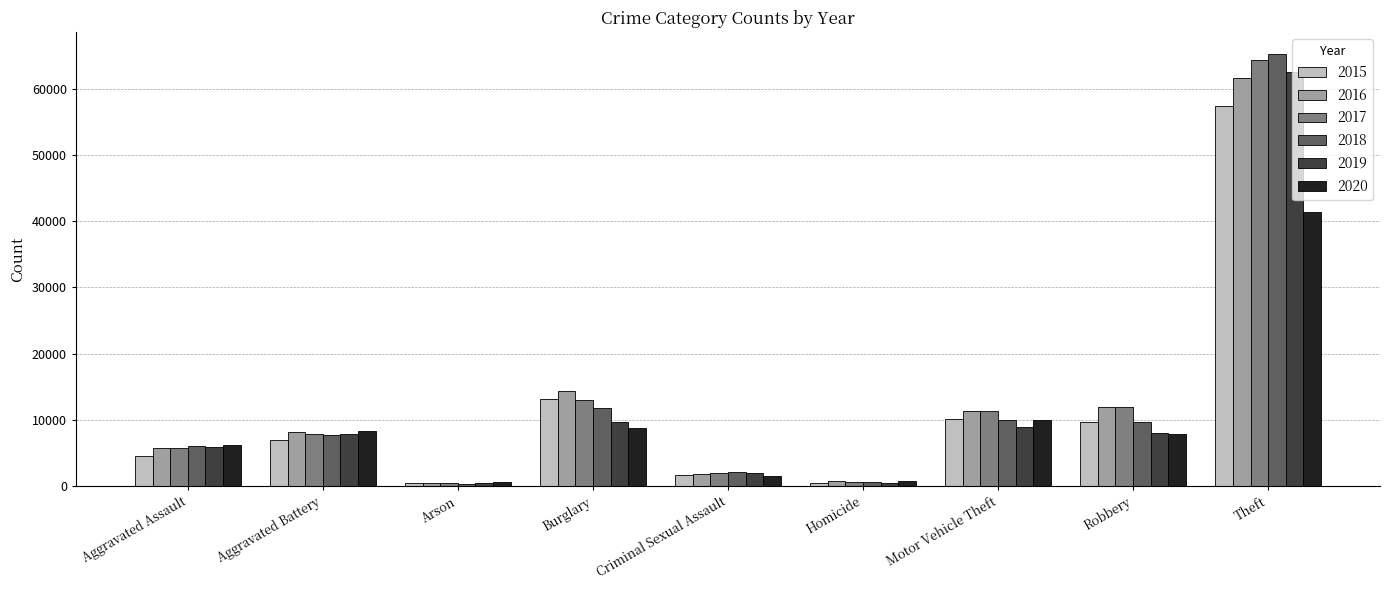

At which category does the chart reach its peak across all series?

Theft